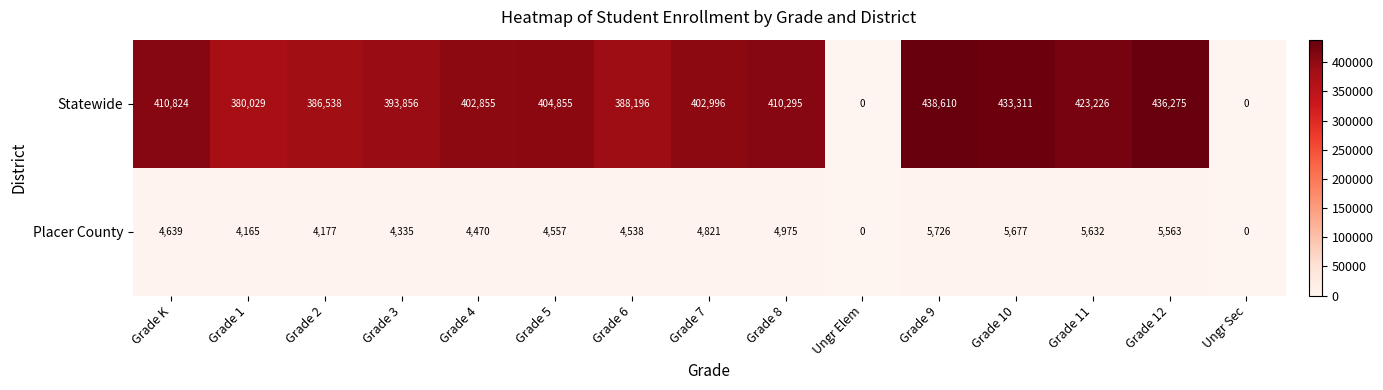

What is the greatest value displayed?

438610